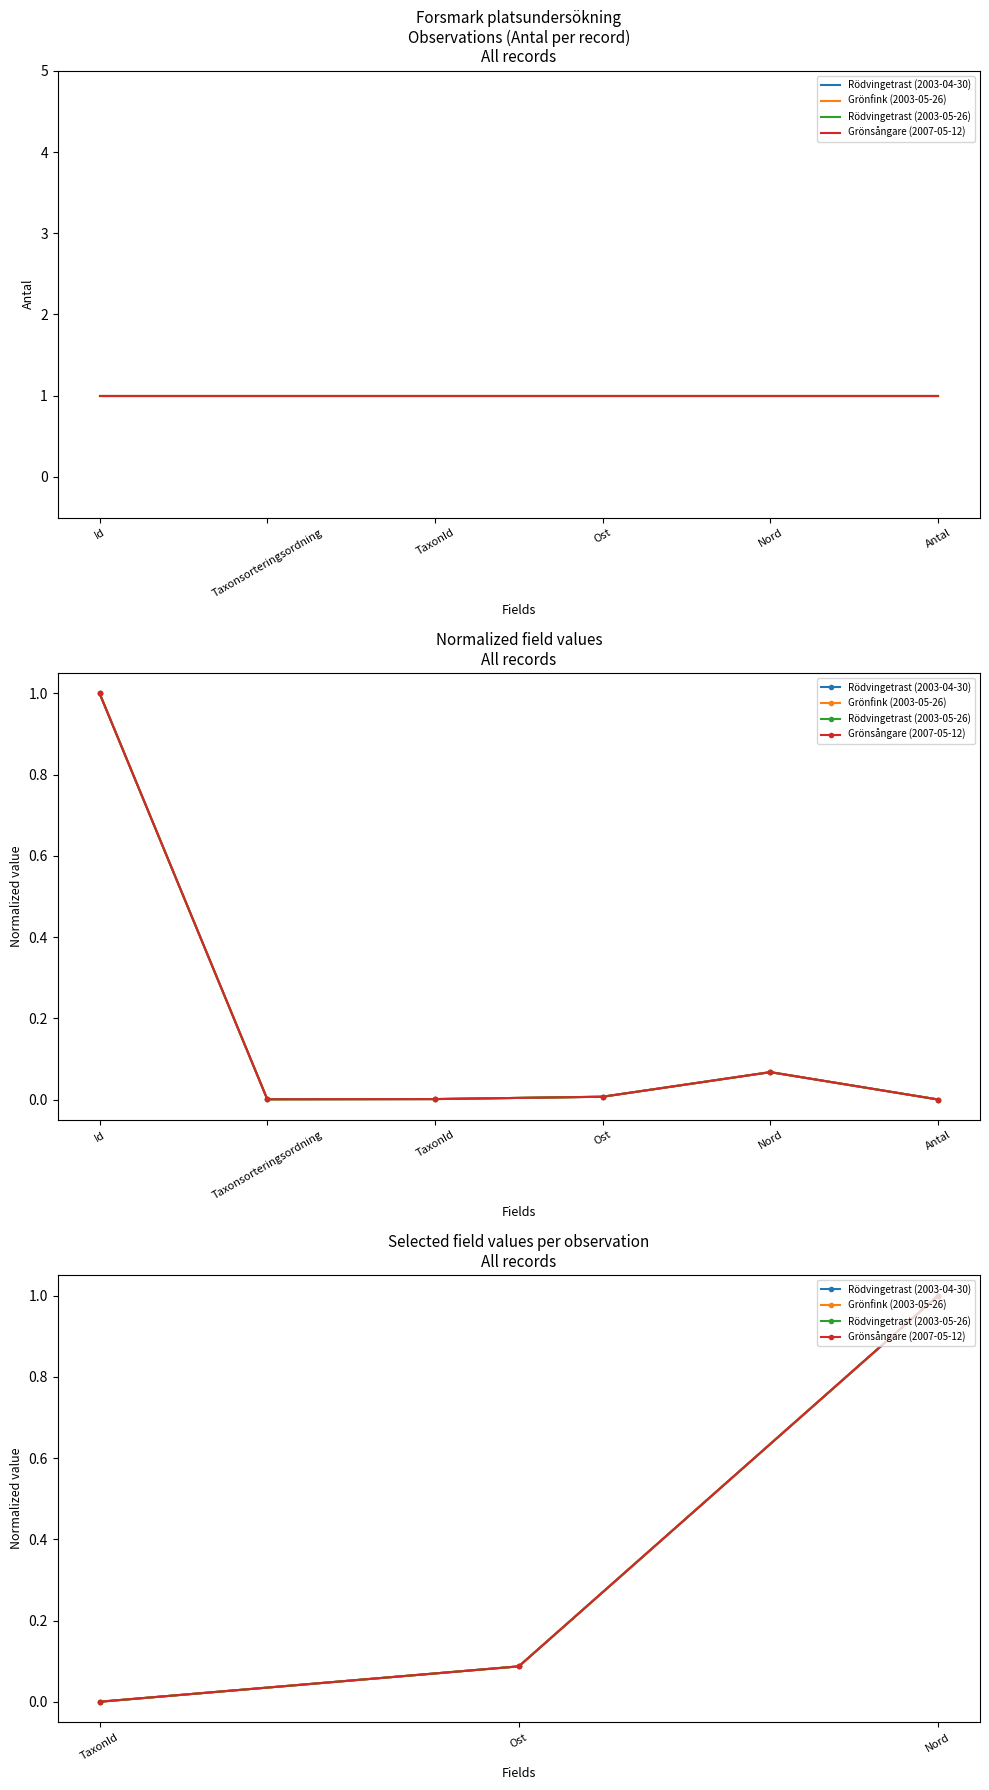

What is the maximum value shown in the chart?

1.0